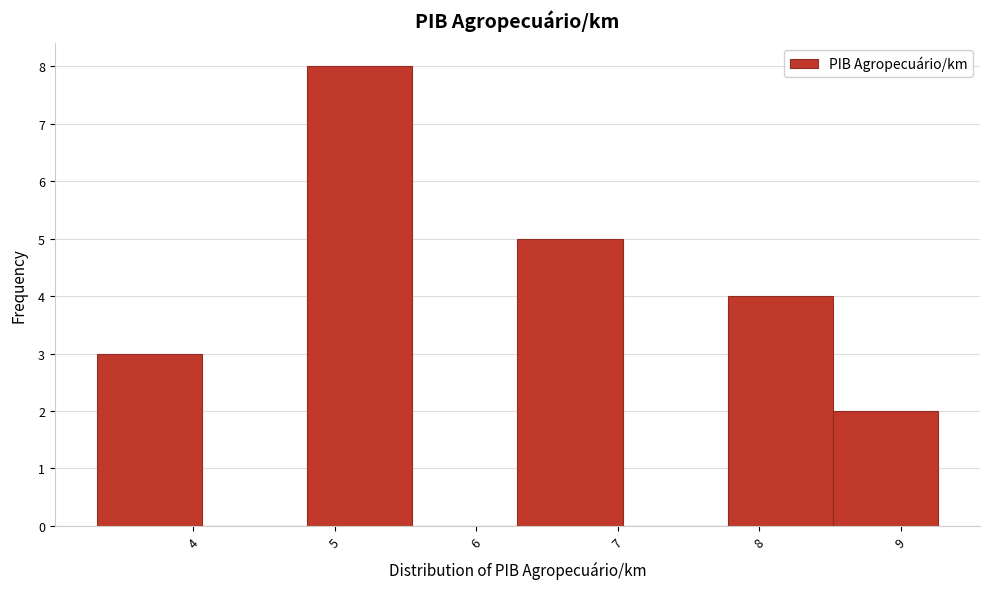

Reading left to right, list every bar in this chart as the range it spans on the x-axis followed by its height. Neither the bar edges nor the heights are printed on the chart, so give them approximately, as read against the axes.

3.3 to 4.1: 3
4.1 to 4.8: 0
4.8 to 5.5: 8
5.5 to 6.3: 0
6.3 to 7.0: 5
7.0 to 7.8: 0
7.8 to 8.5: 4
8.5 to 9.3: 2